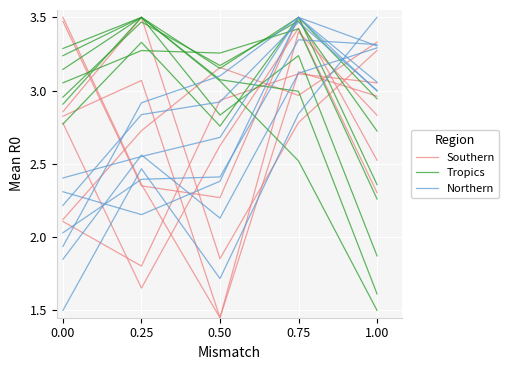

List the series in order of their peak value, highest first.

Southern, Tropics, Northern